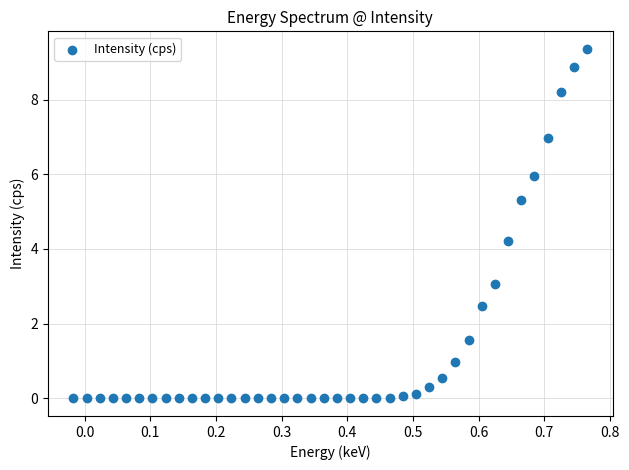

What Y value in the scatter plot is closest to 4?

4.2